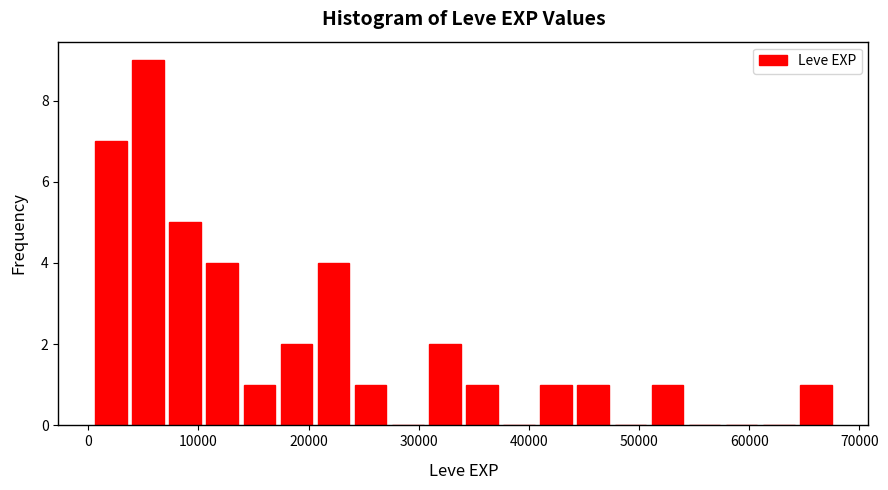

Read against the x-axis, roughly where is the centre of the tallest bar?

5000